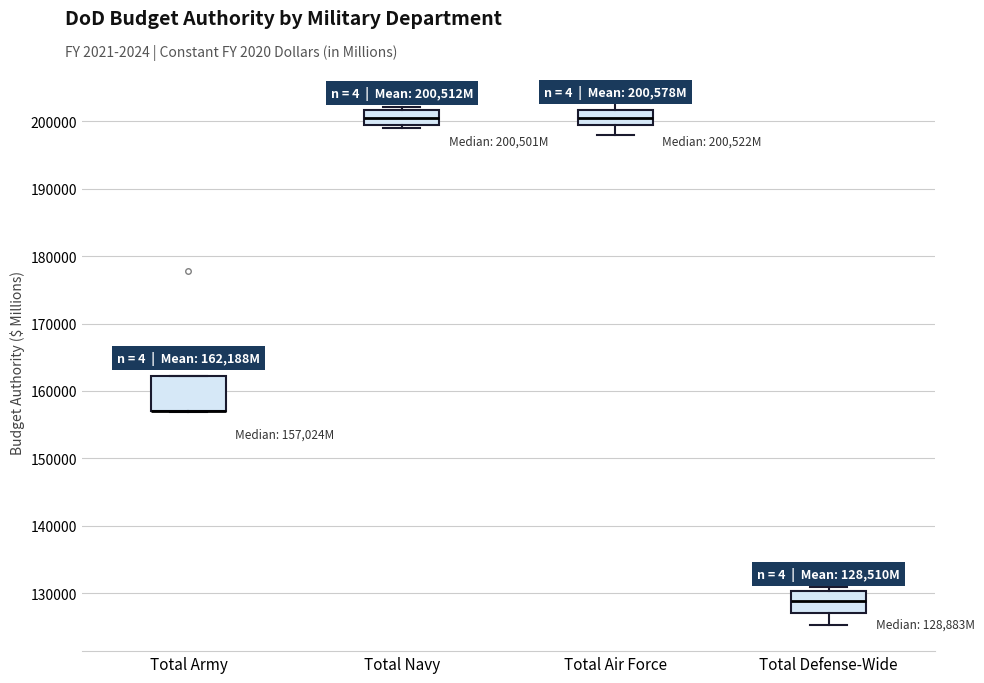

Which box is the tallest, from its lower edge to its upper edge?

Total Army